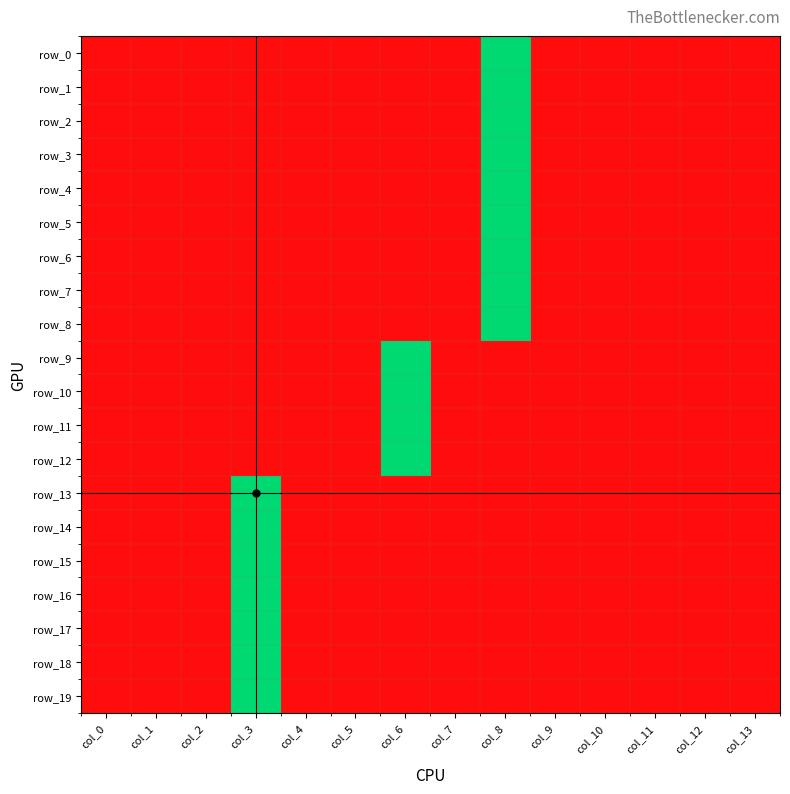

What is the difference between the maximum and second lowest values in the row_15 series?

2